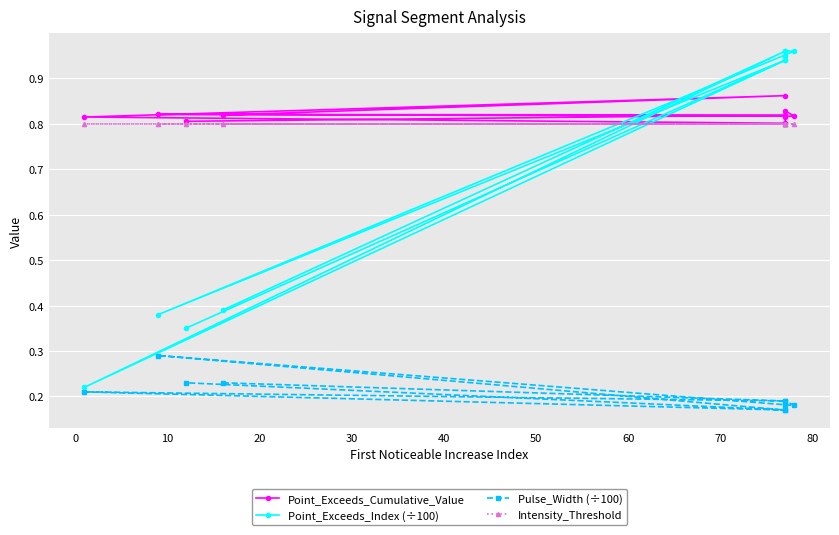

How many interior local peaks does the Point_Exceeds_Index (÷100) series have?

2